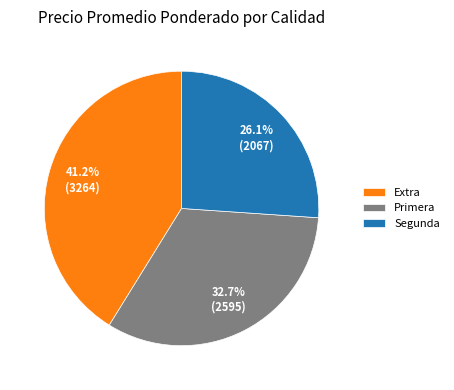

Which category has the smallest portion of the pie?

Segunda